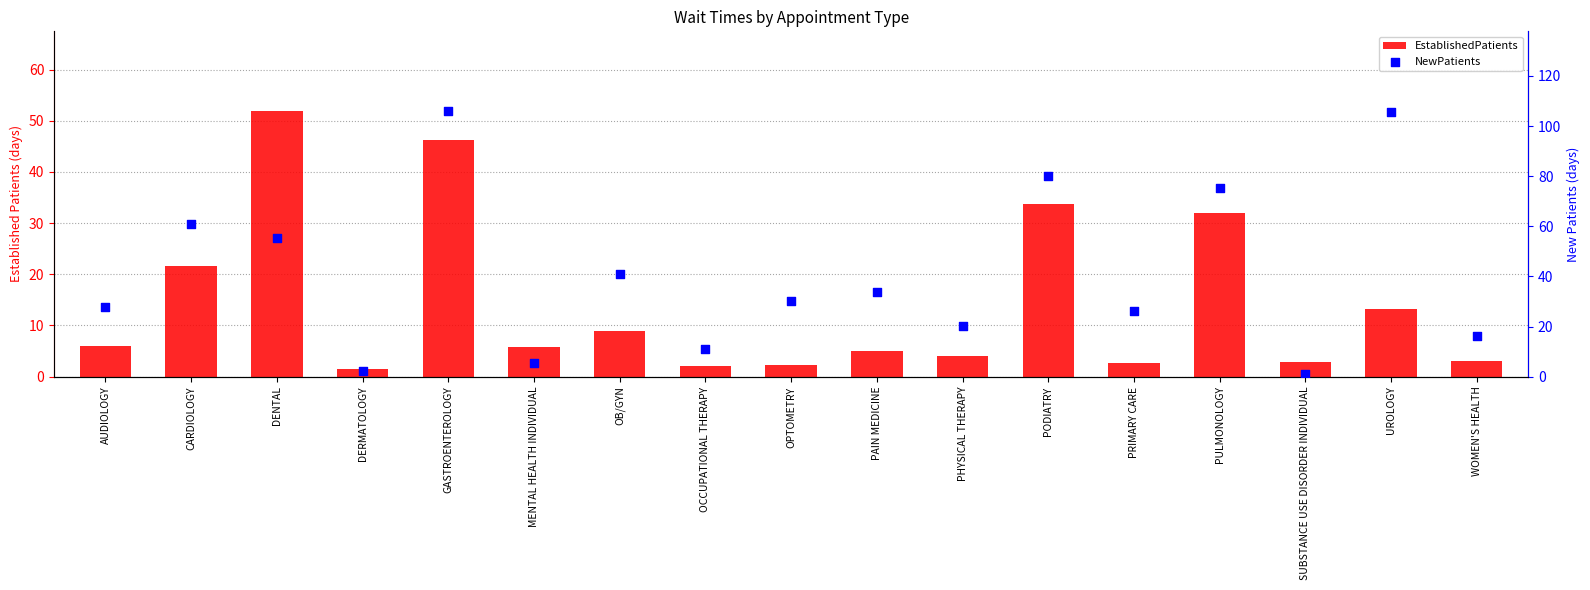

What are all the series names shown in the legend?

EstablishedPatients, NewPatients